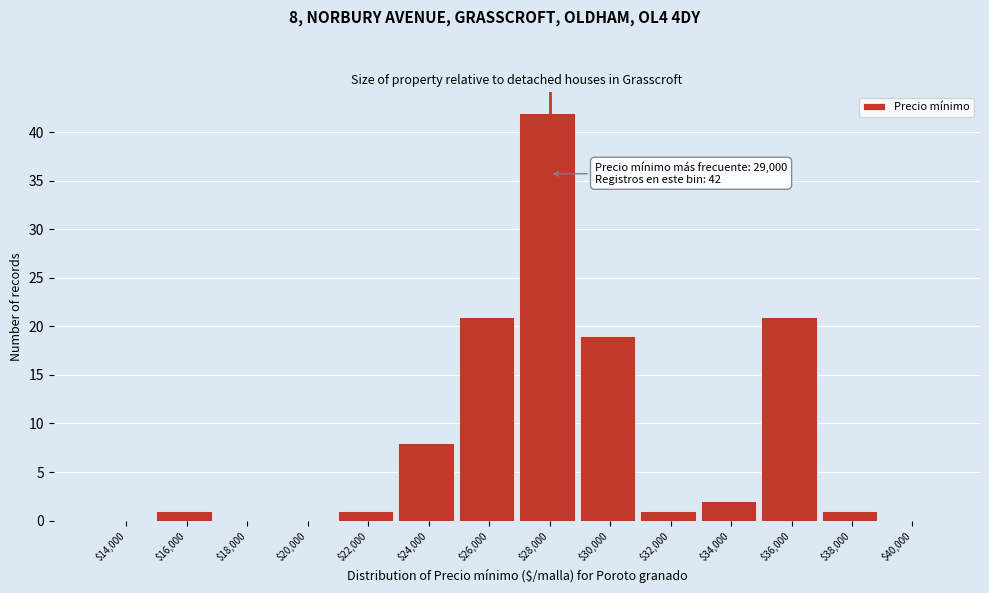

What is the maximum value shown in the chart?

42